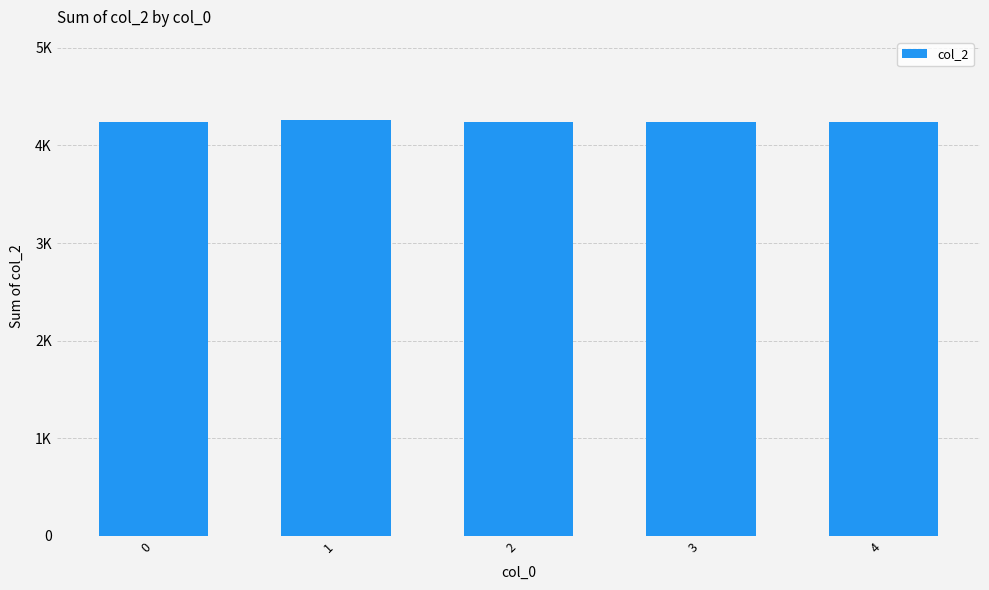

List the labels in order of value, largest first.

1, 0, 2, 3, 4